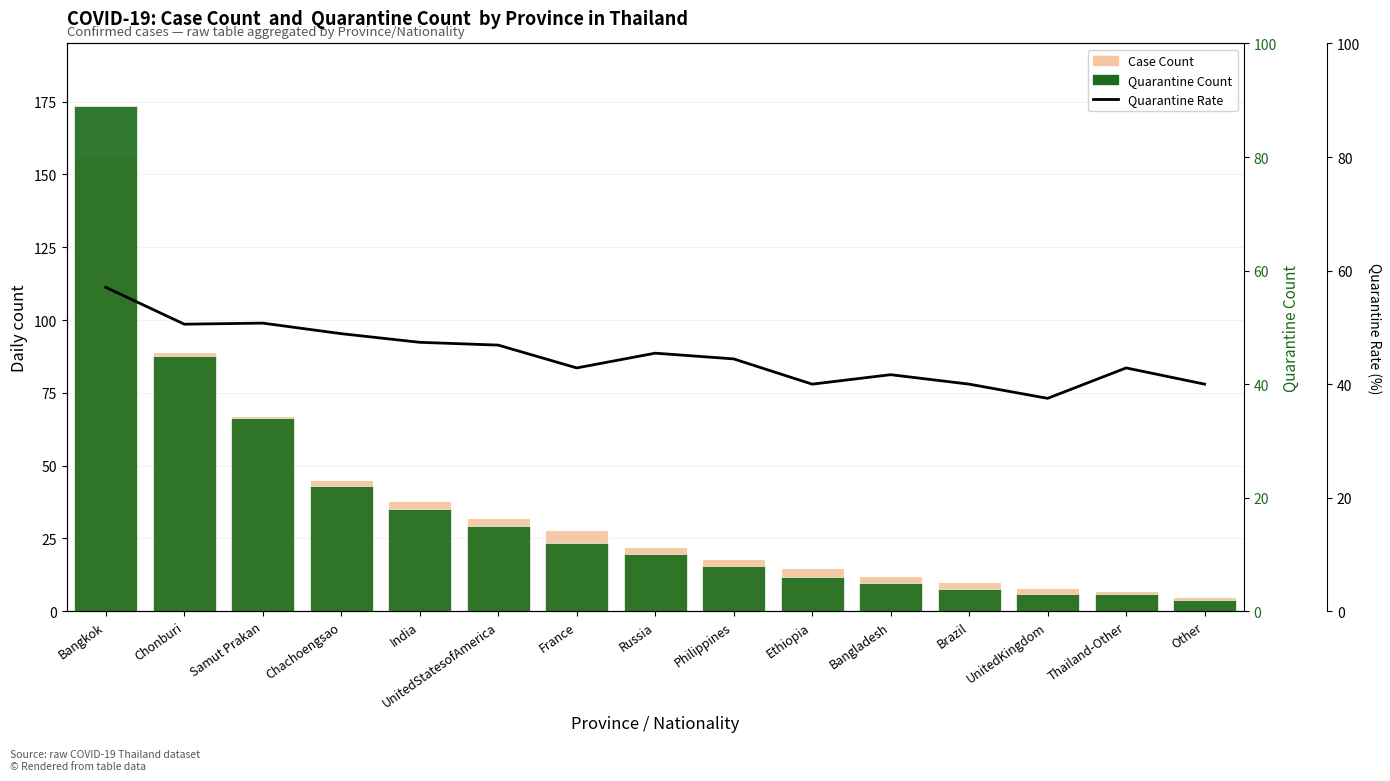

Between Bangkok and Bangladesh, which is larger?

Bangkok